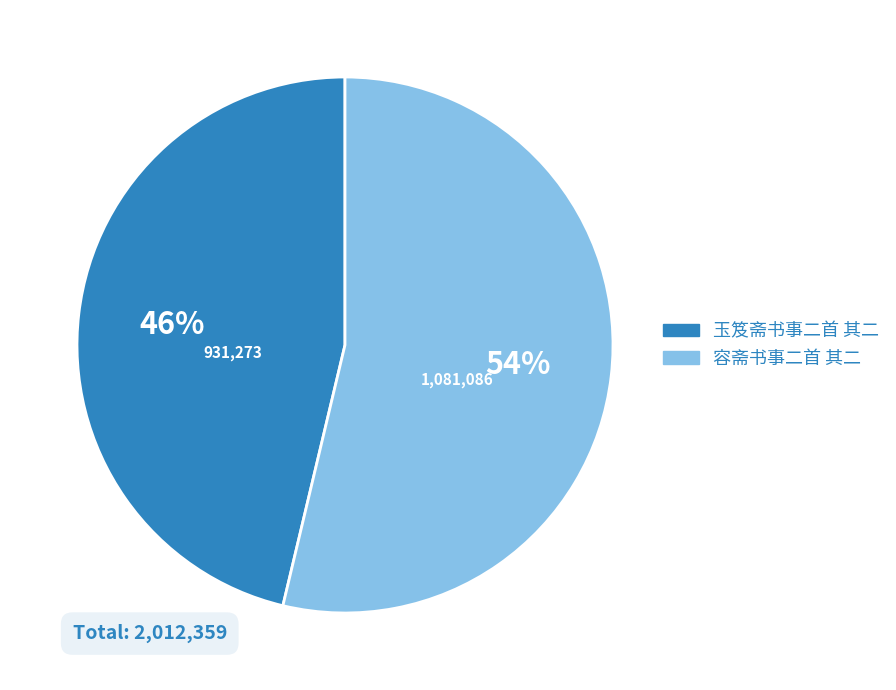

Which has a higher value, 玉笈斋书事二首 其二 or 容斋书事二首 其二?

容斋书事二首 其二